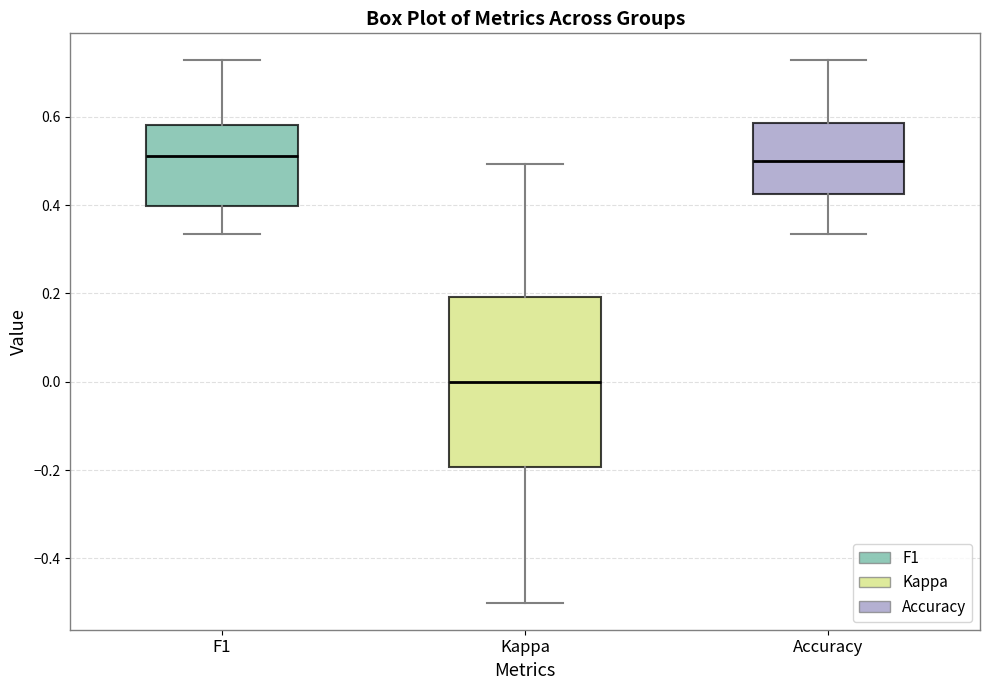

Reading left to right, read every box against the y-axis: the position of its median line, the range the box covers, and the ends of its whiskers. The values are not printed on the chart, so give them approximately, as read against the axis.

F1: median 0.52, box 0.40 to 0.58, whiskers 0.34 to 0.72
Kappa: median 0.00, box -0.20 to 0.20, whiskers -0.50 to 0.50
Accuracy: median 0.50, box 0.42 to 0.58, whiskers 0.34 to 0.72